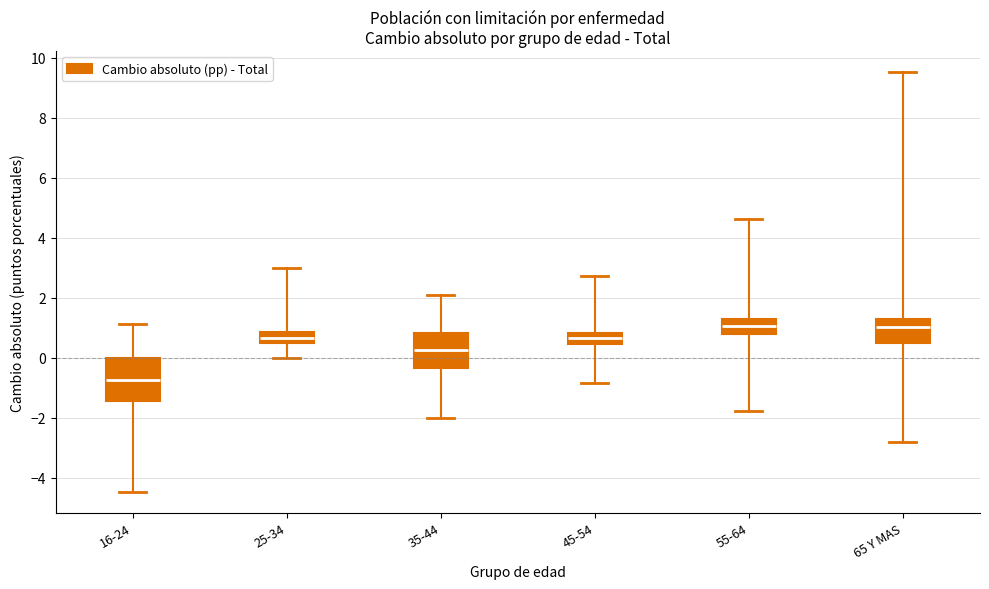

Which box has the lowest median line?

16-24